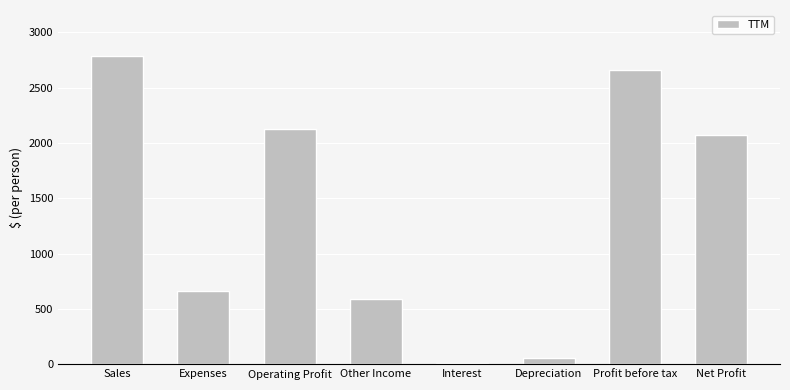

Between Profit before tax and Depreciation, which is larger?

Profit before tax